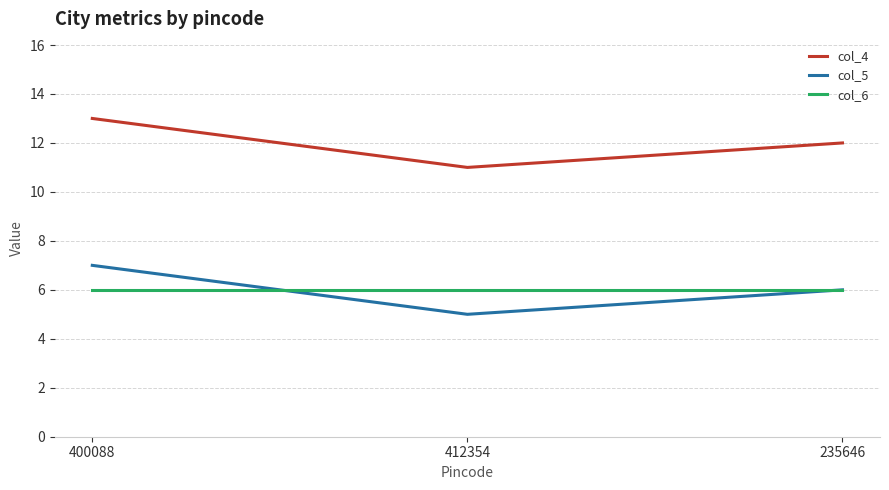

What position from the right is 400088?

3